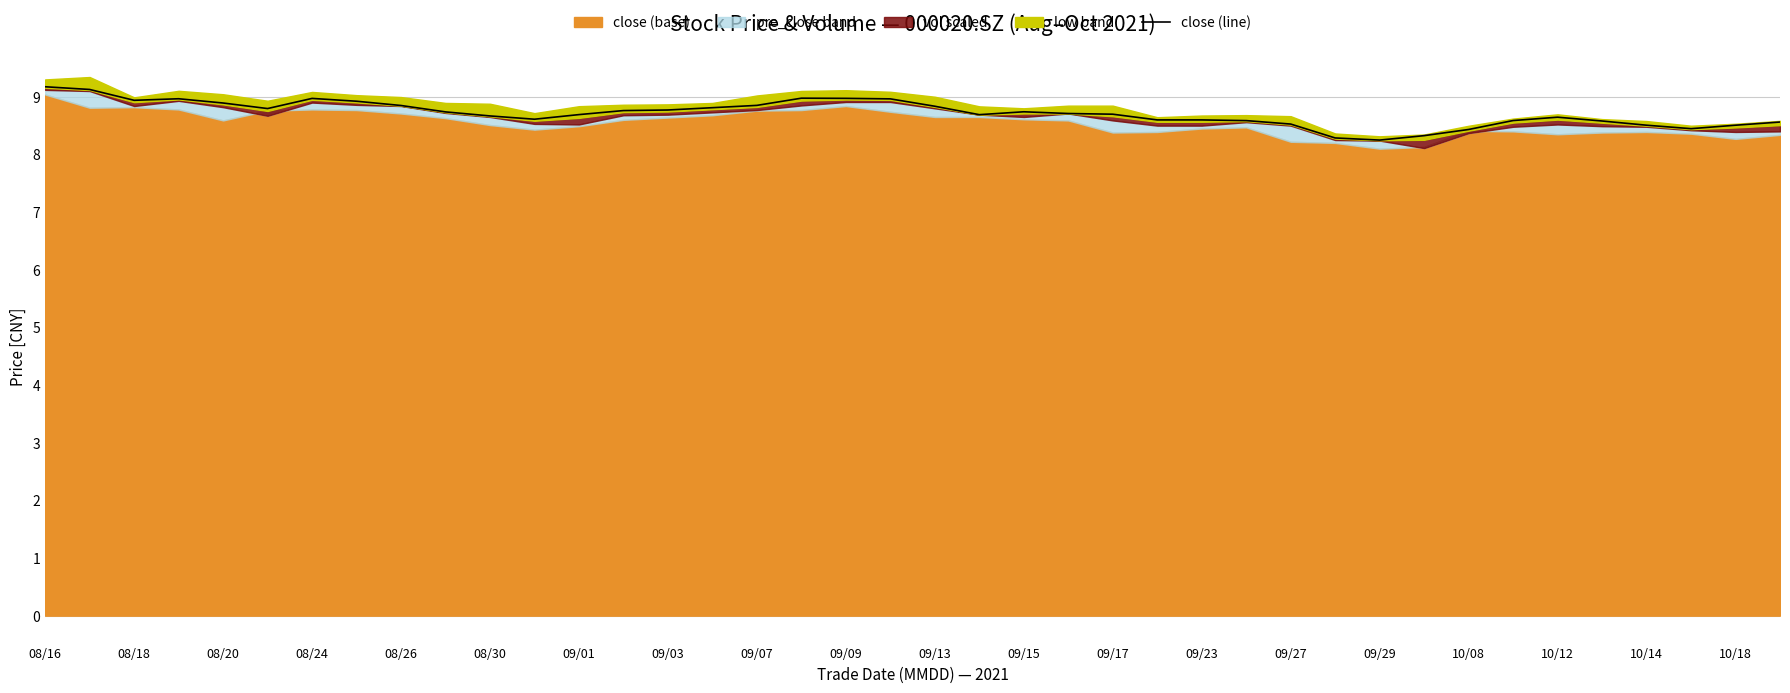

Is it true that close (line) equals 5.2 at 08/16?

False